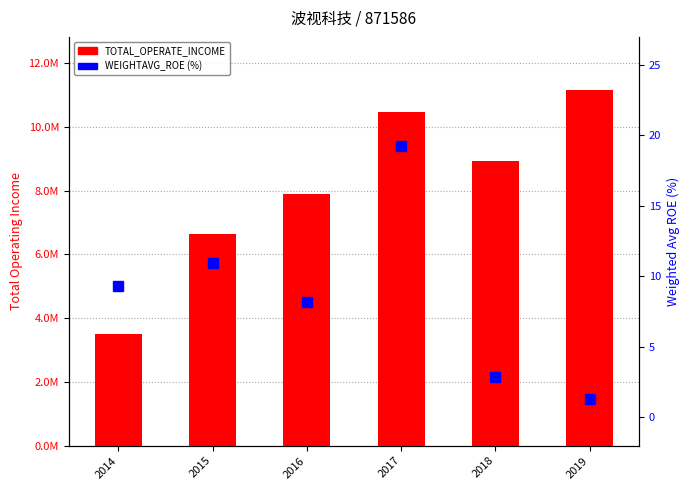

What is the value of the WEIGHTAVG_ROE (%) bar at the 2nd from the left?

11.0